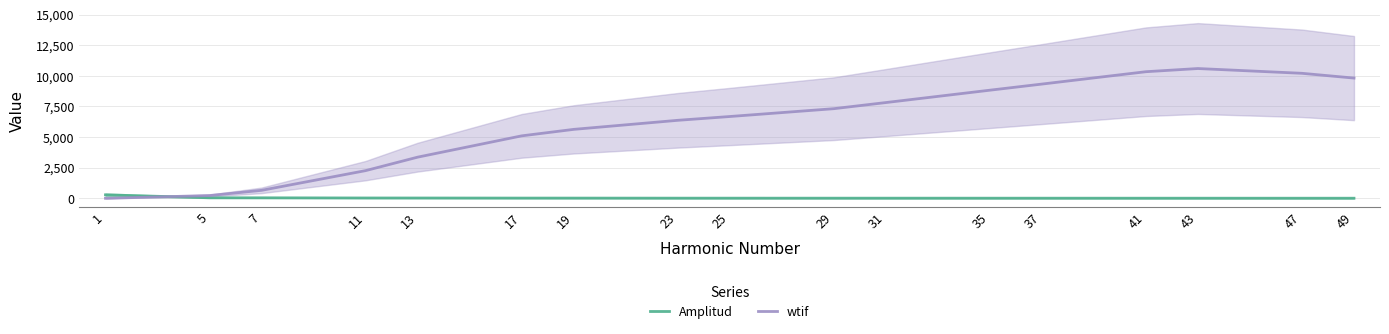

How many data points in wtif are above 6680?

8